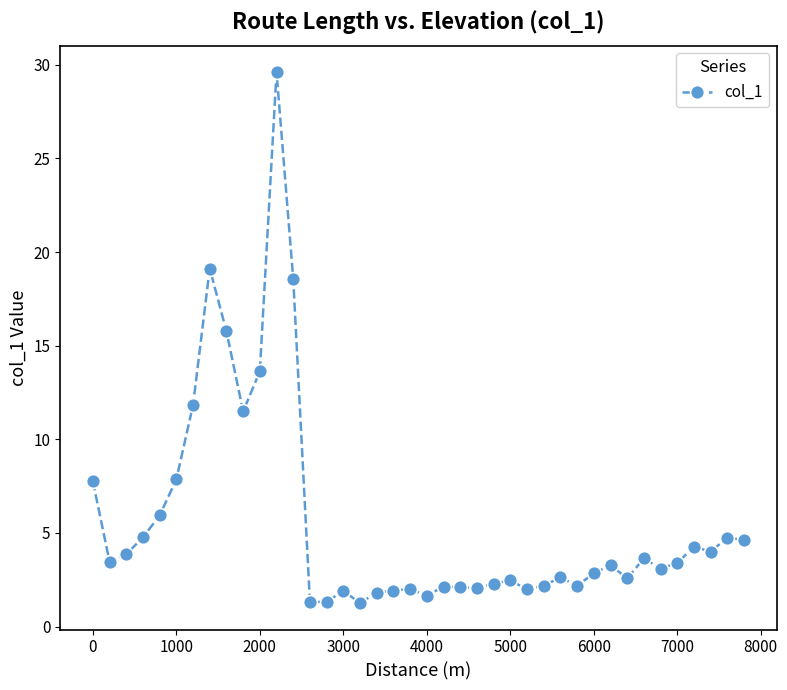

How many series are shown in this chart?

1